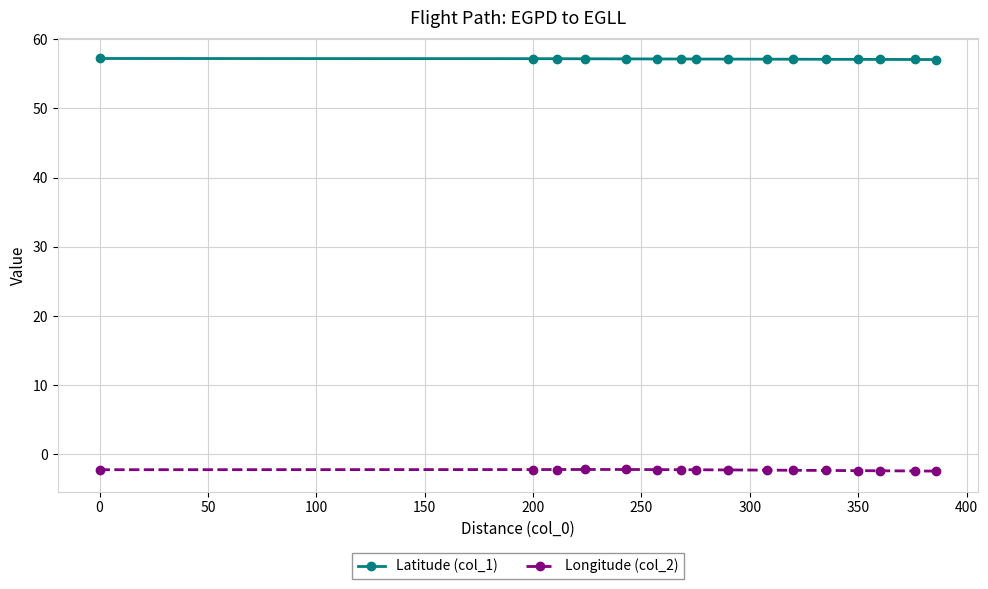

What is the maximum value for Longitude (col_2)?

-2.2